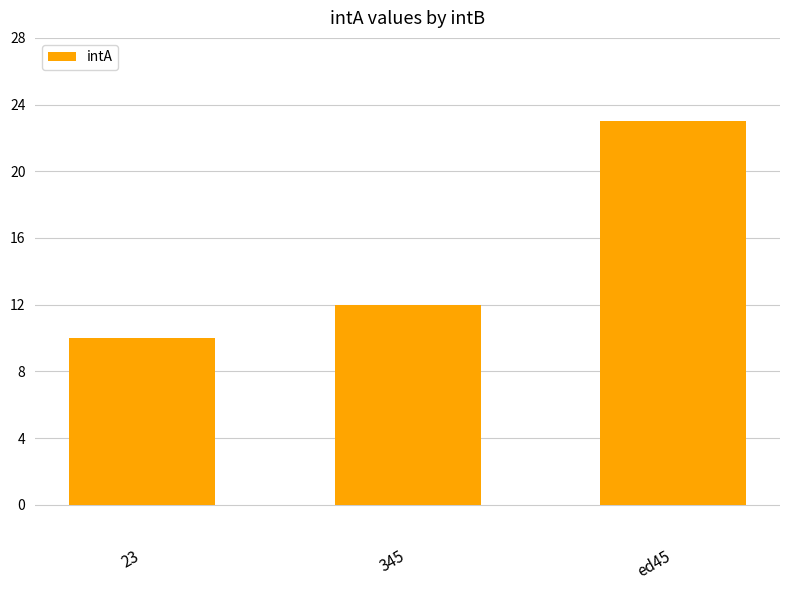

How many bars are there in total?

3